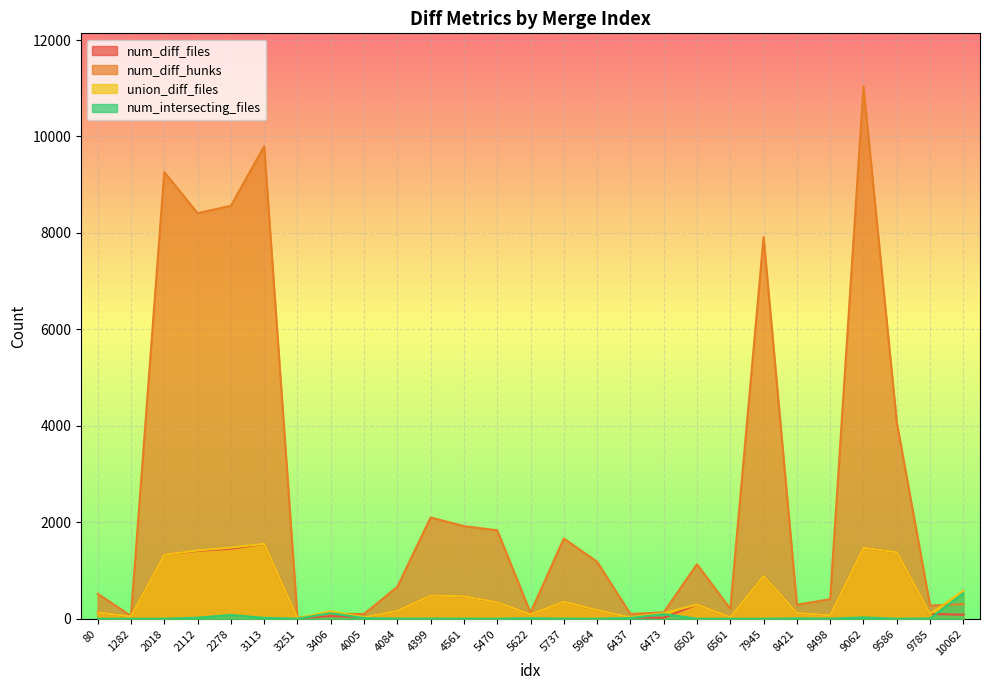

How many times do union_diff_files and num_diff_hunks cross each other?

3